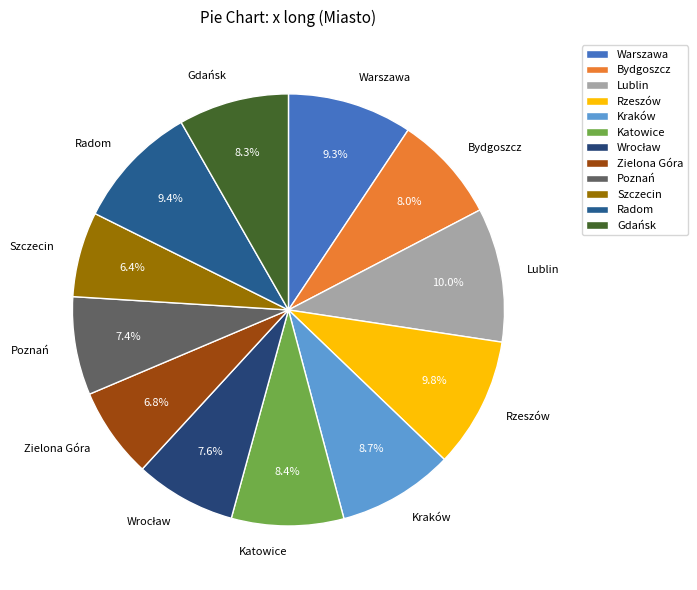

To the nearest percent, what is the difference between the largest and smallest slice percentages?

4%